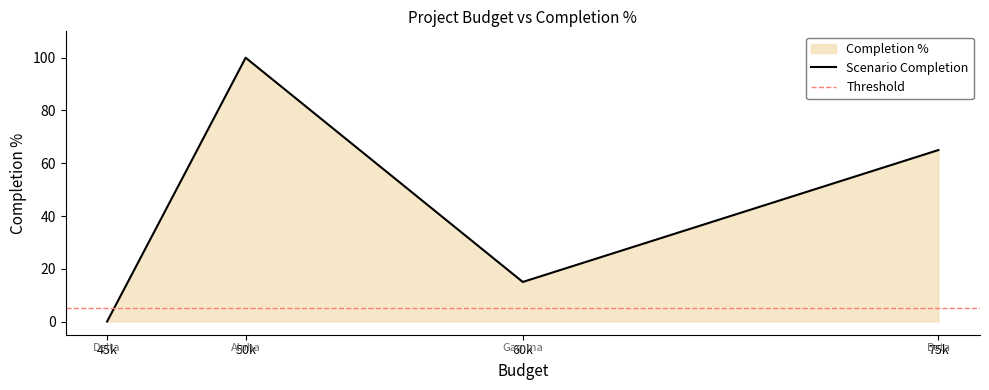

True or false: there are more than 2 points higher than both neighbors.

False